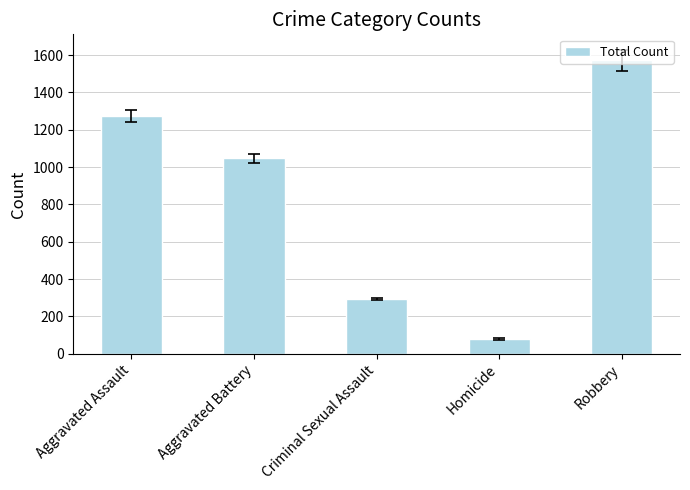

True or false: the data shows 1573 at Robbery.

True